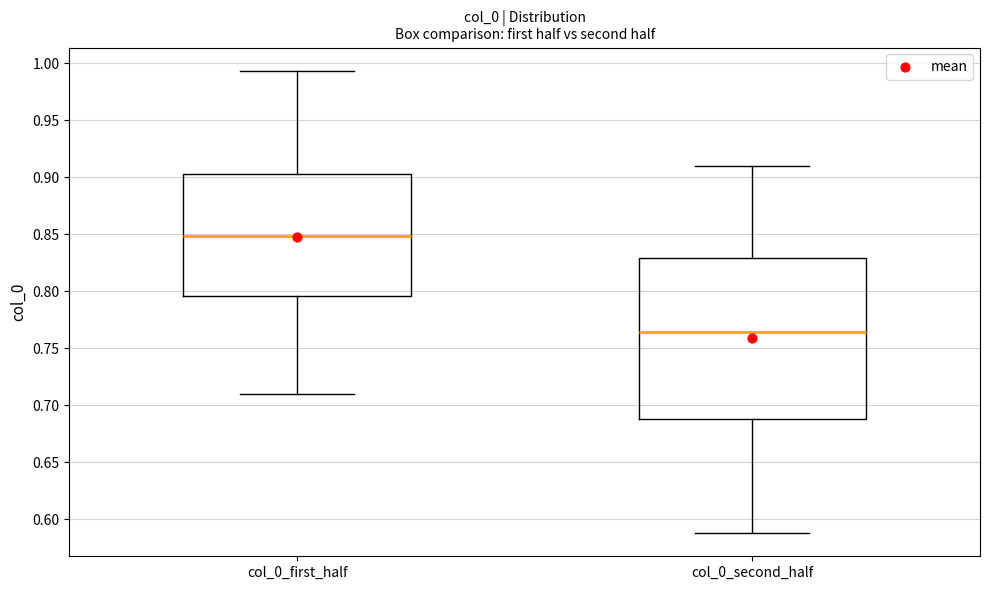

Which box has the highest median line?

col_0_first_half